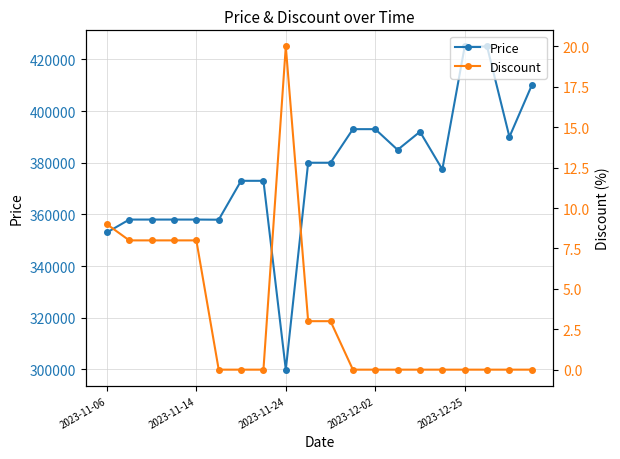

How many data points in Price are above 380000?

8